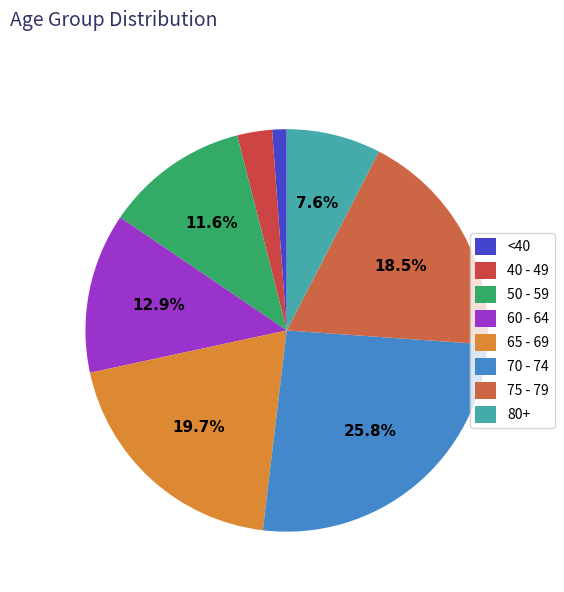

How many segments does this pie chart have?

8